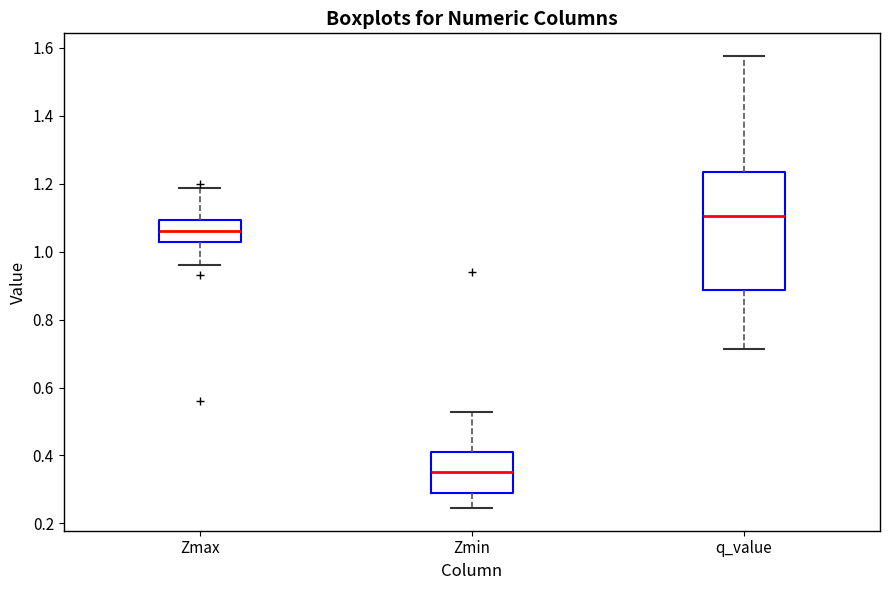

Reading left to right, transcribe this box plot: for each box, give where its median line is, the range the box spans, and where its two whiskers end, as read against the y-axis. The values are not printed on the chart, so give them approximately, as read against the axis.

Zmax: median 1.06, box 1.02 to 1.10, whiskers 0.96 to 1.18
Zmin: median 0.36, box 0.28 to 0.42, whiskers 0.24 to 0.52
q_value: median 1.10, box 0.88 to 1.24, whiskers 0.72 to 1.58